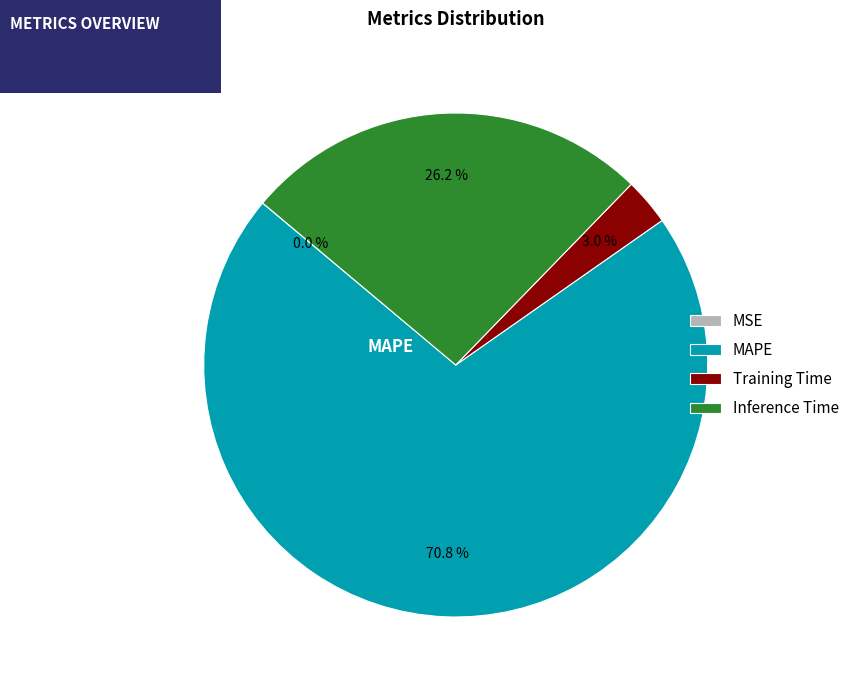

To the nearest percent, what is the difference between the largest and smallest slice percentages?

71%